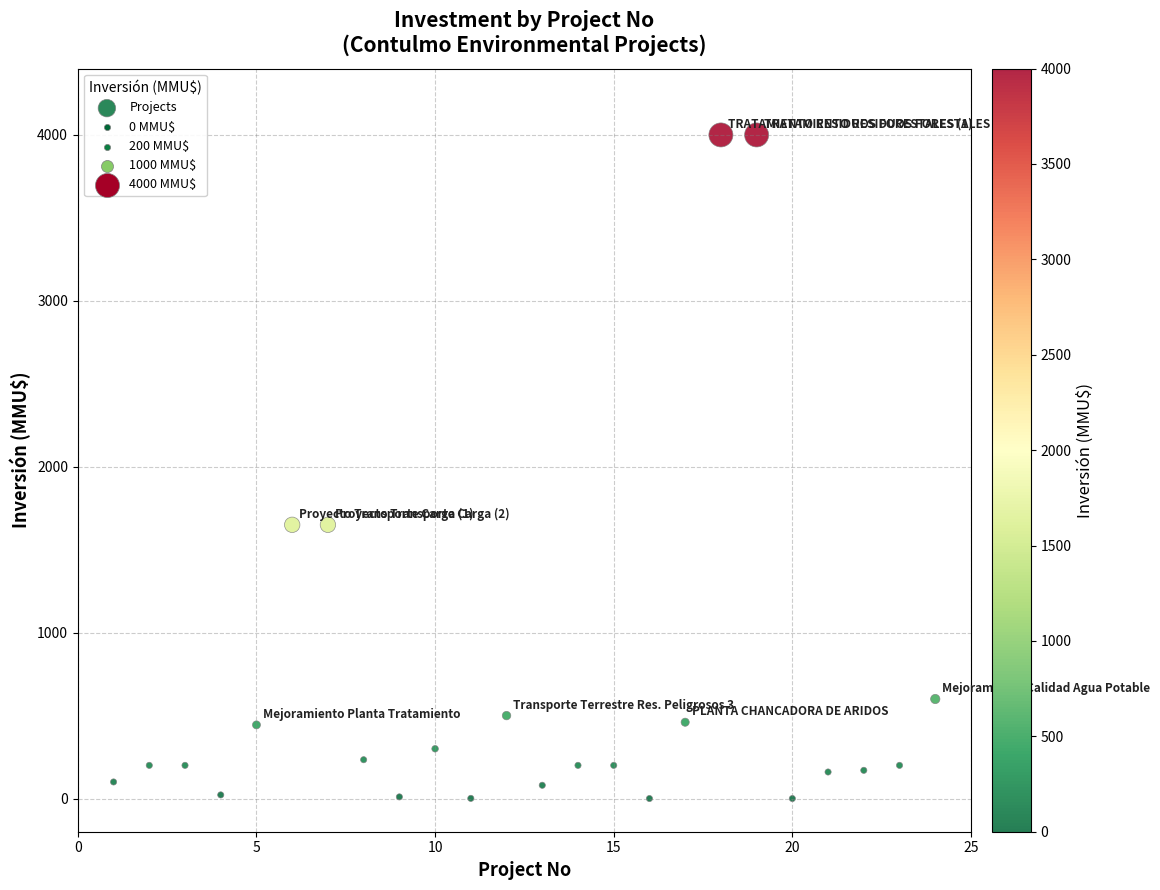

What is the range of X values (max minus min)?

23